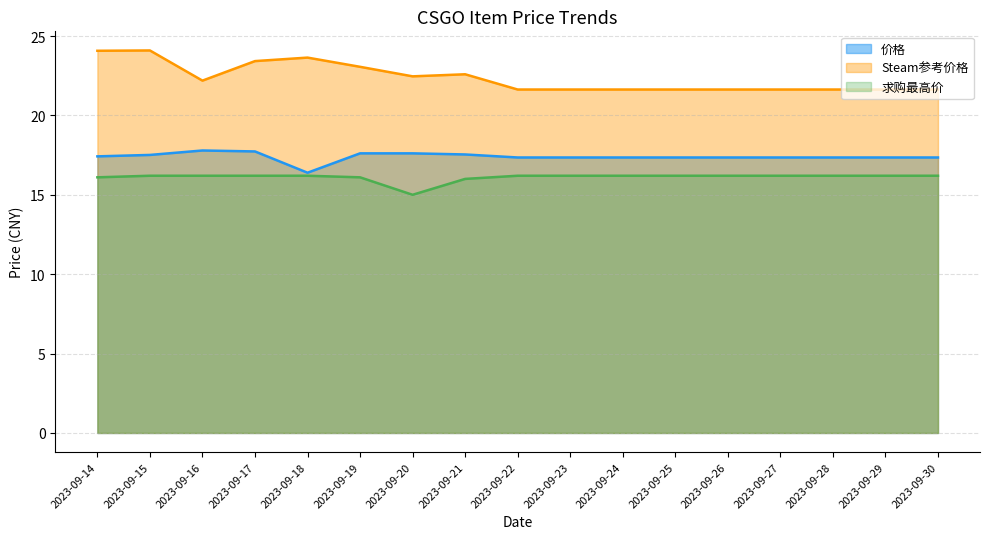

What is the total value across all series at 2023-09-15?

57.8